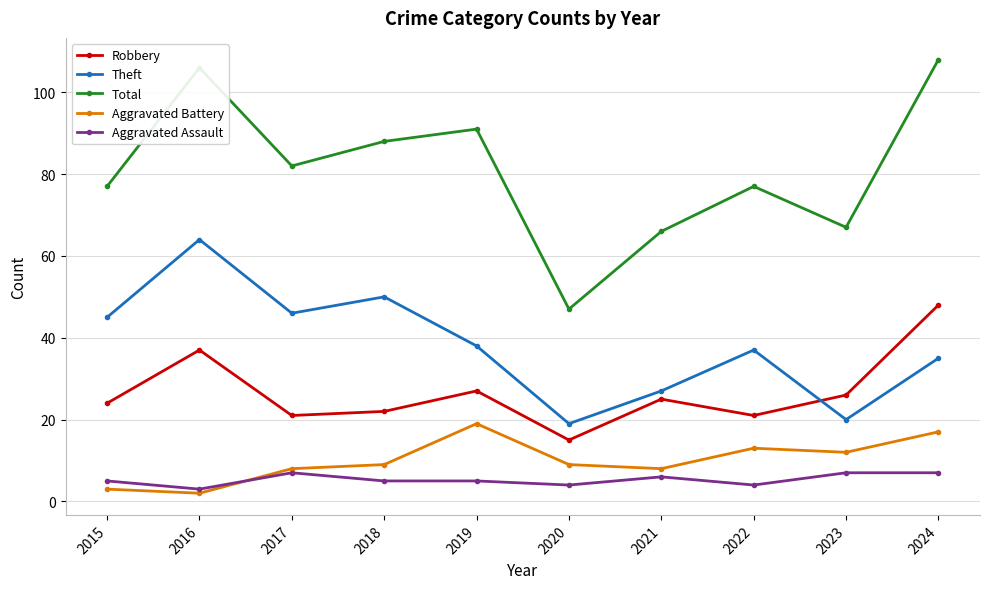

What is the approximate value of Aggravated Assault at 2021?

6